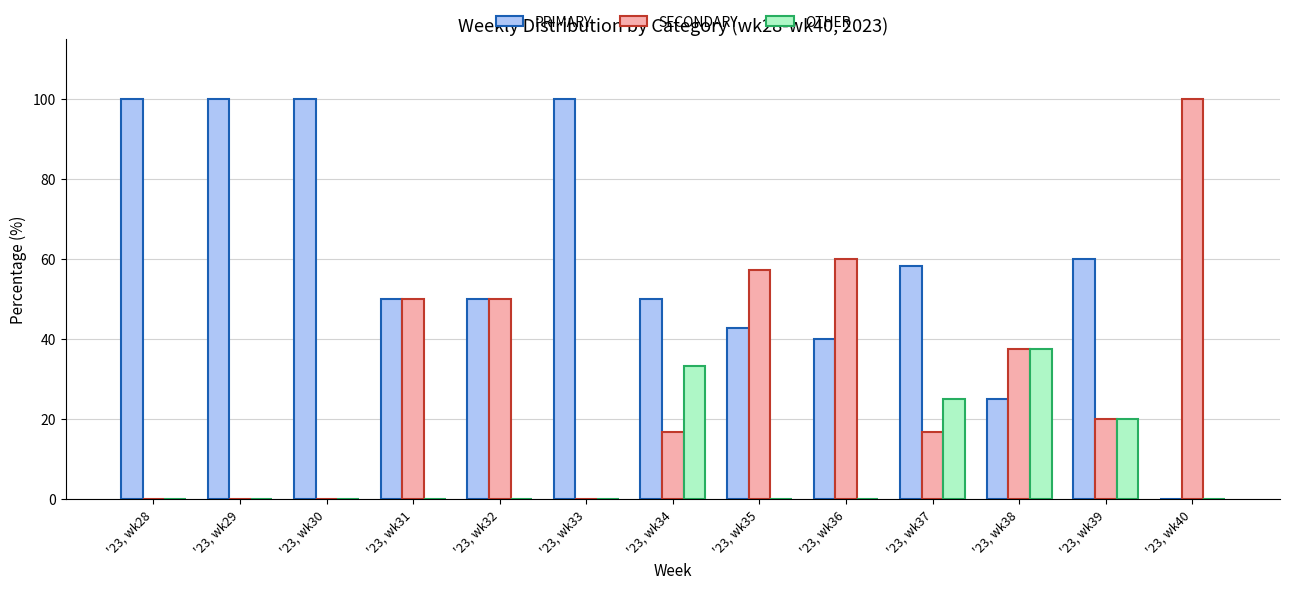

What is the maximum value shown in the chart?

100.0